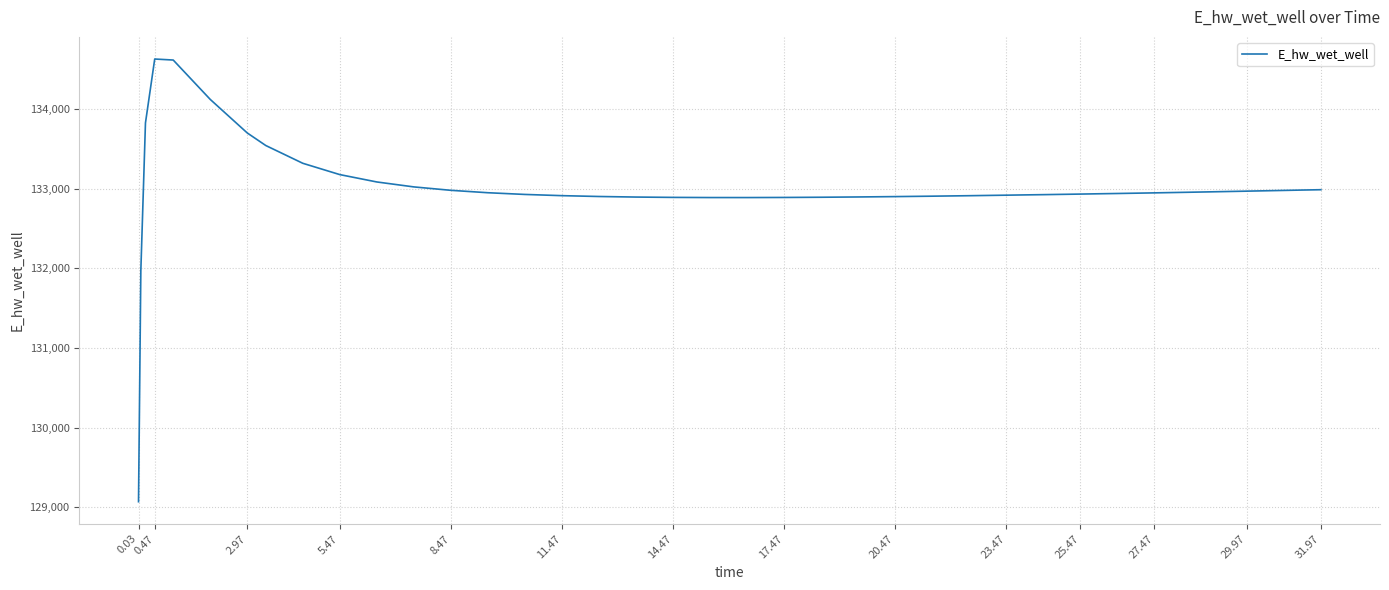

What is the maximum value shown in the chart?

134628.0